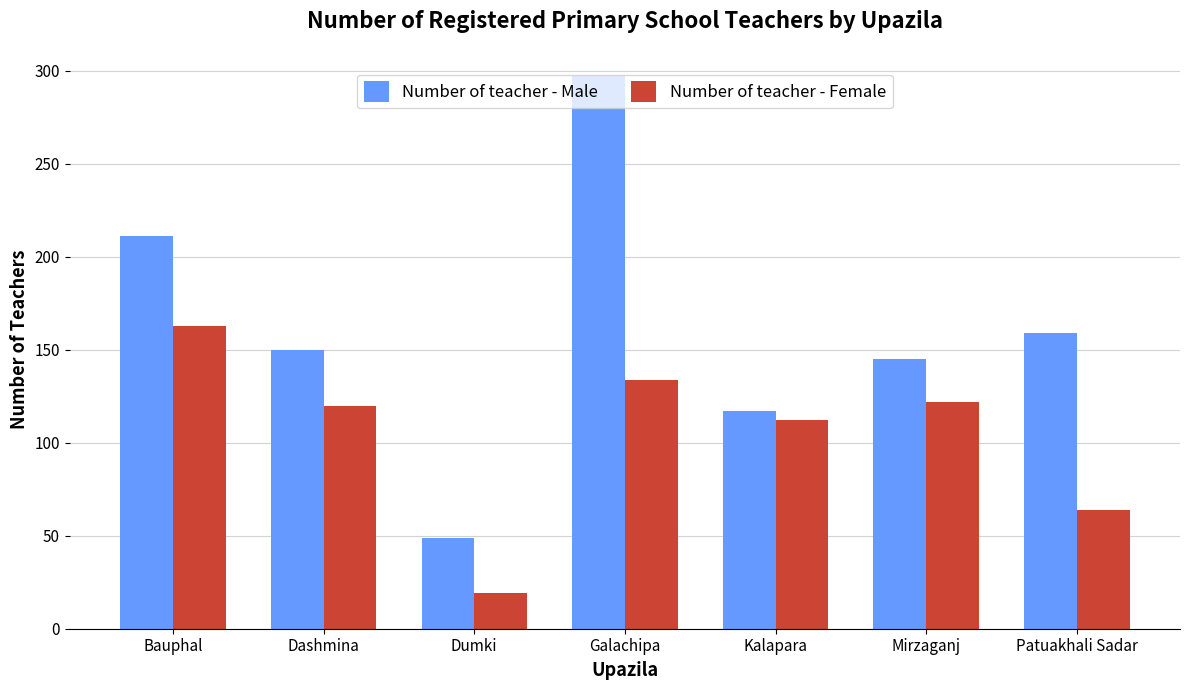

How many groups of bars are there?

7